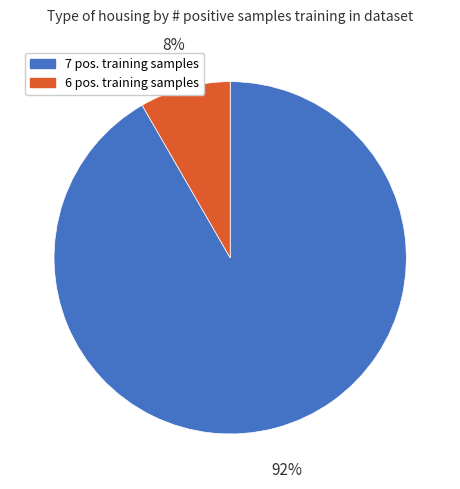

To the nearest percent, what is the average slice percentage?

50%